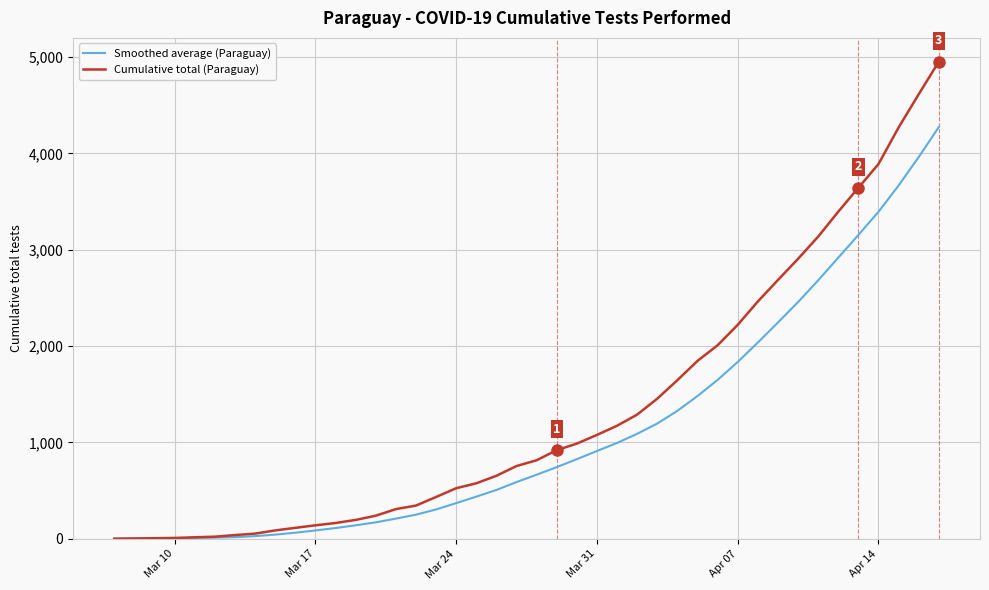

Which series has the largest range (max minus min)?

Cumulative total (Paraguay)